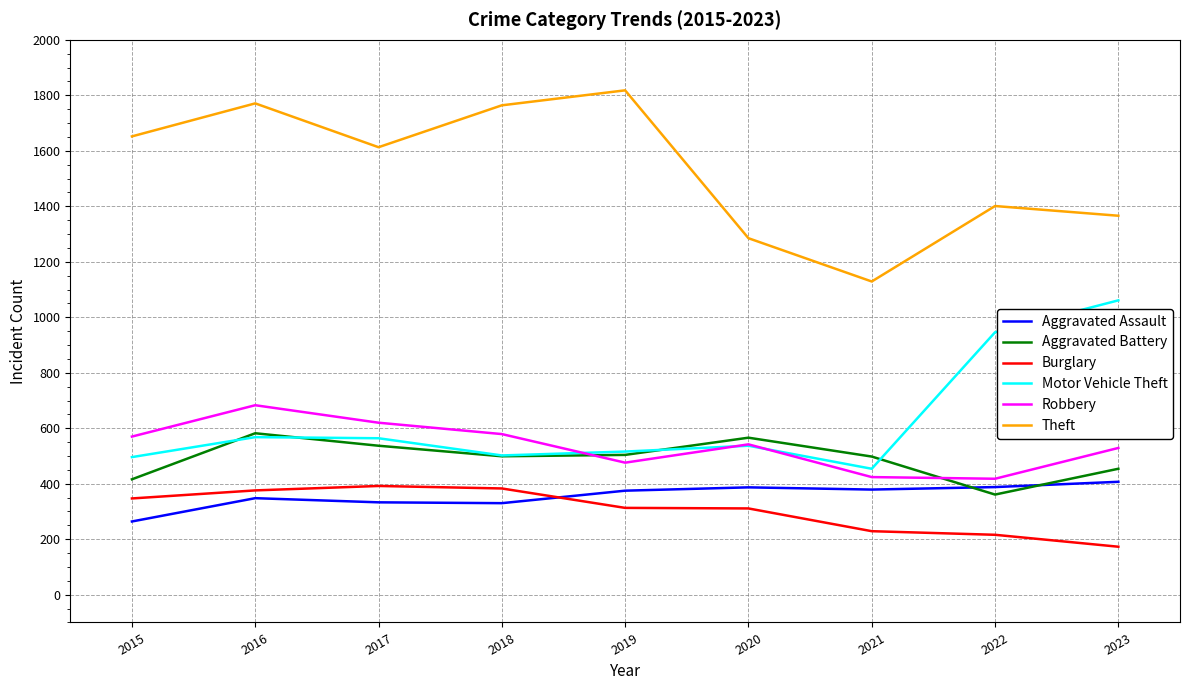

What is the greatest value displayed?

1818